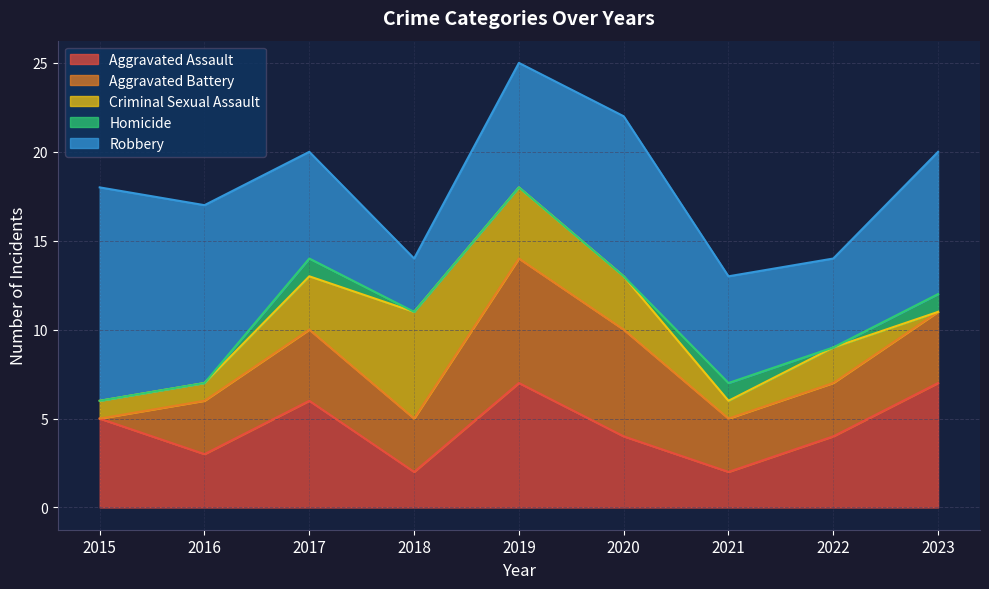

Between 2022 and 2019, which is larger?

2019